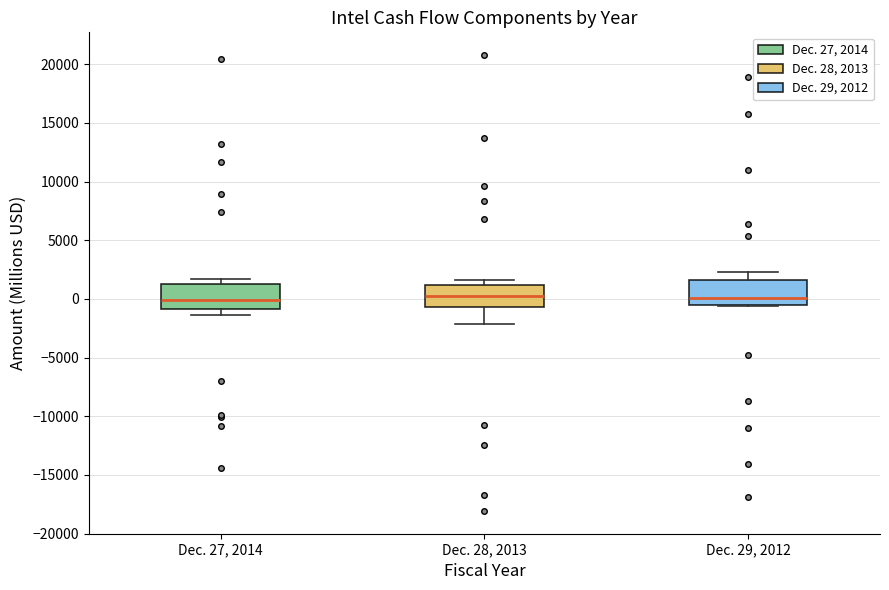

Reading left to right, transcribe this box plot: for each box, give where its median line is, the range the box spans, and where its two whiskers end, as read against the y-axis. The values are not printed on the chart, so give them approximately, as read against the axis.

Dec. 27, 2014: median 0, box -1000 to 1500, whiskers -1500 to 1500 (just above the box's upper edge)
Dec. 28, 2013: median 500, box -500 to 1000, whiskers -2000 to 1500
Dec. 29, 2012: median 0, box -500 to 1500, whiskers -500 to 2500